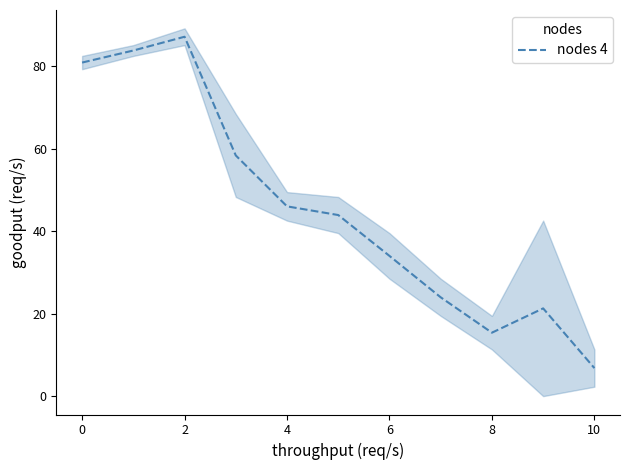

The value of nodes 4 at 0 is 34.2. True or false?

False